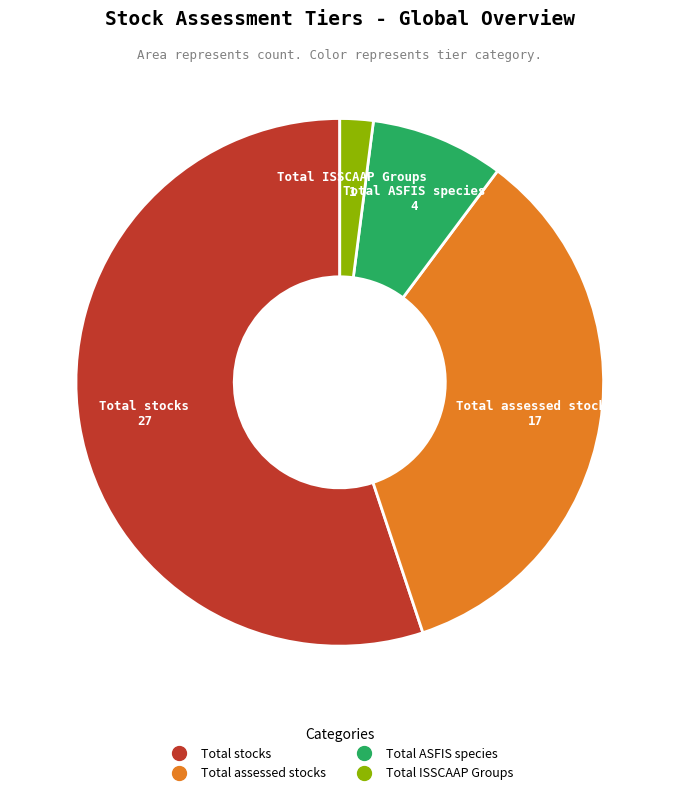

How many segments does this pie chart have?

4